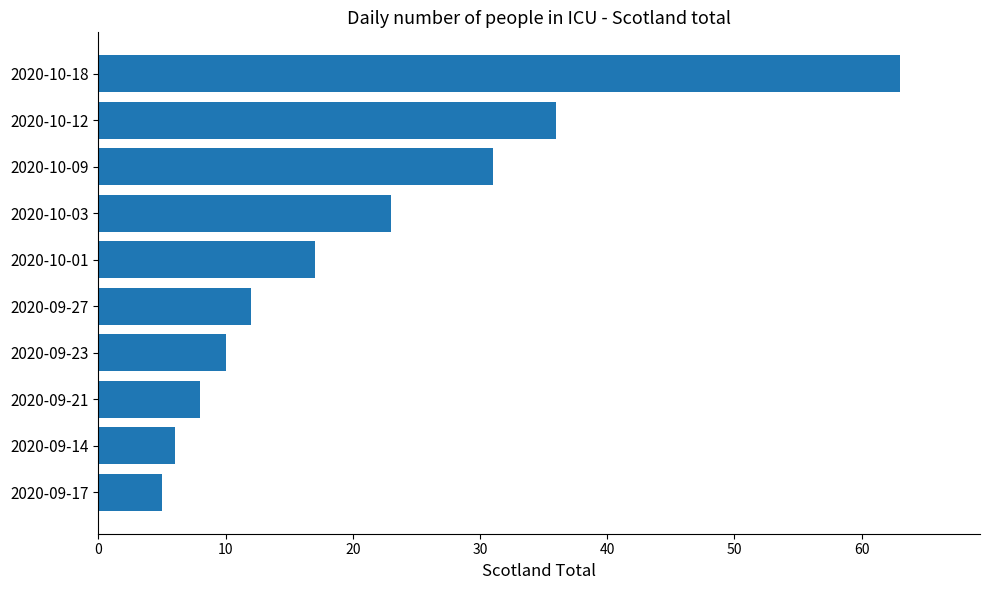

The value at 2020-10-18 is 33. True or false?

False